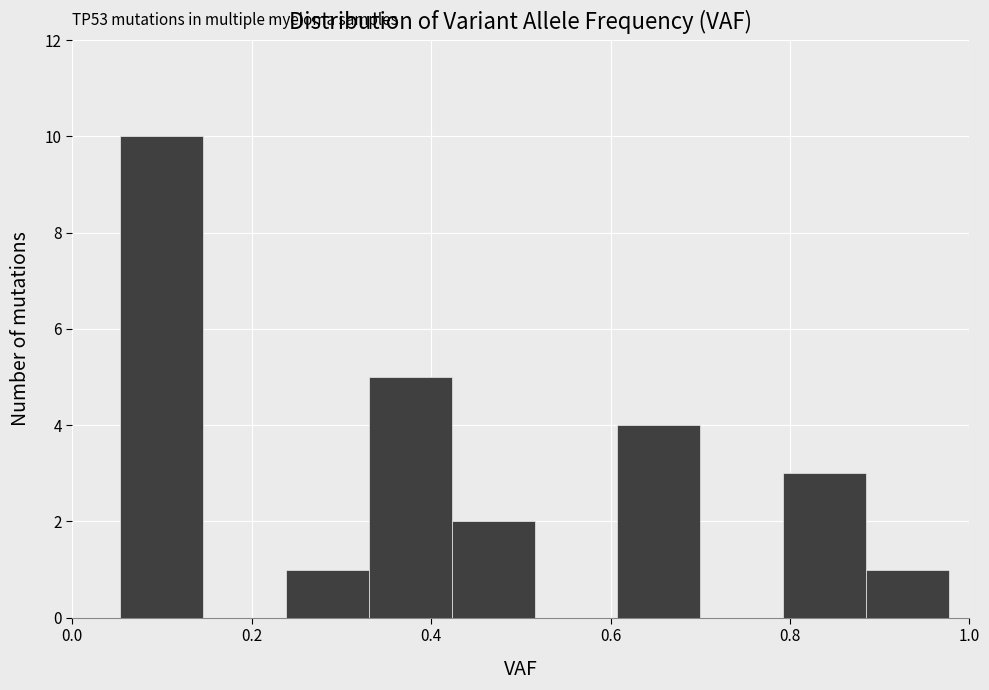

Over which range of the x-axis is the bar tallest?

0.06 to 0.14